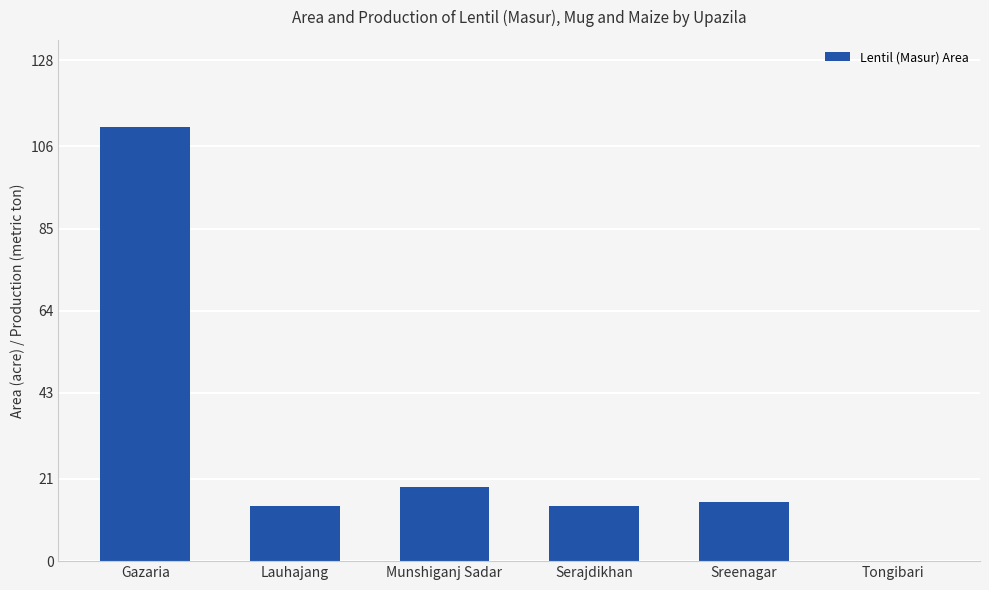

Does the chart contain stacked bars?

No